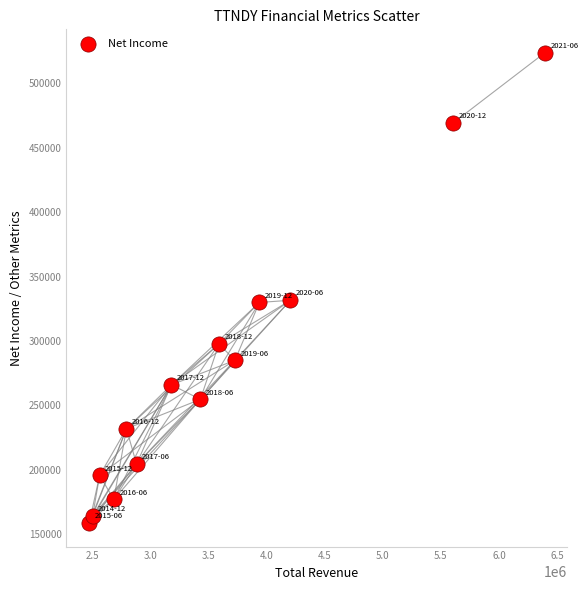

What is the range of Y values (max minus min)?

364900